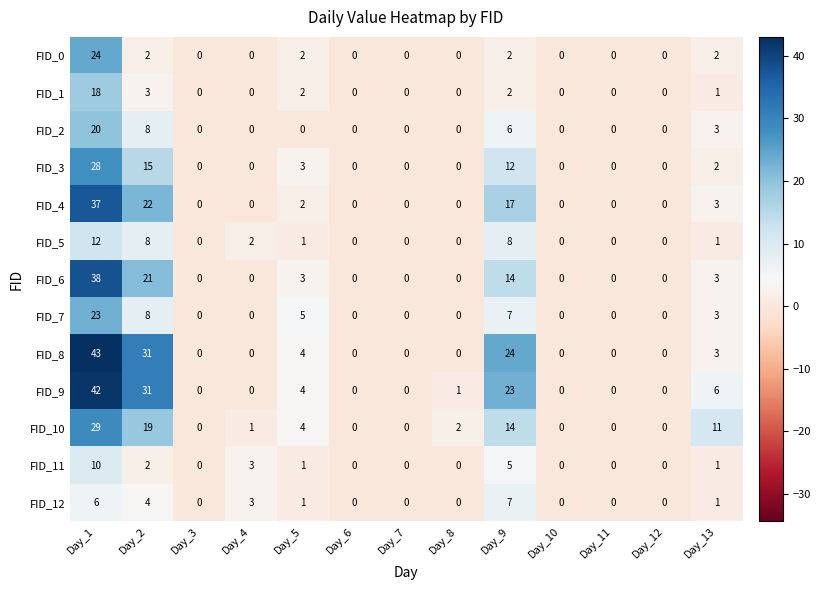

Which label corresponds to the largest value in the chart?

Day_1